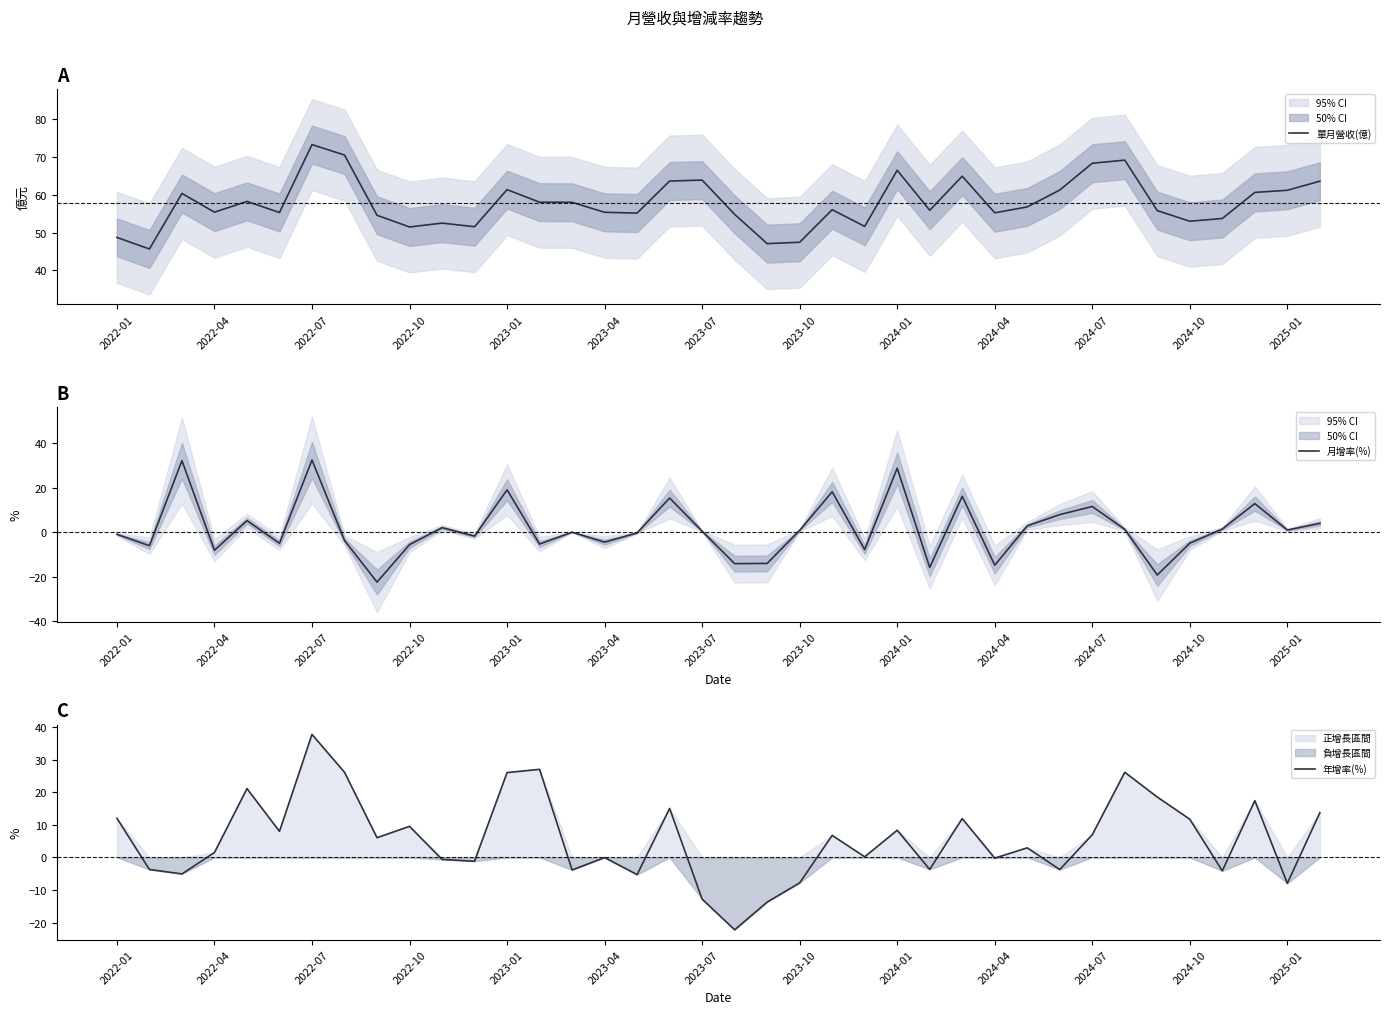

Where does the 年增率(%) series first go above 6?

2022-01